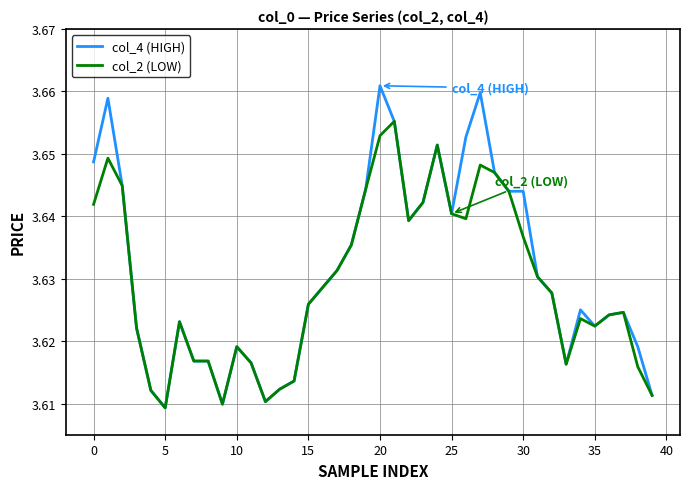

Rank the series by their maximum value, from lowest to highest.

col_2 (LOW), col_4 (HIGH)